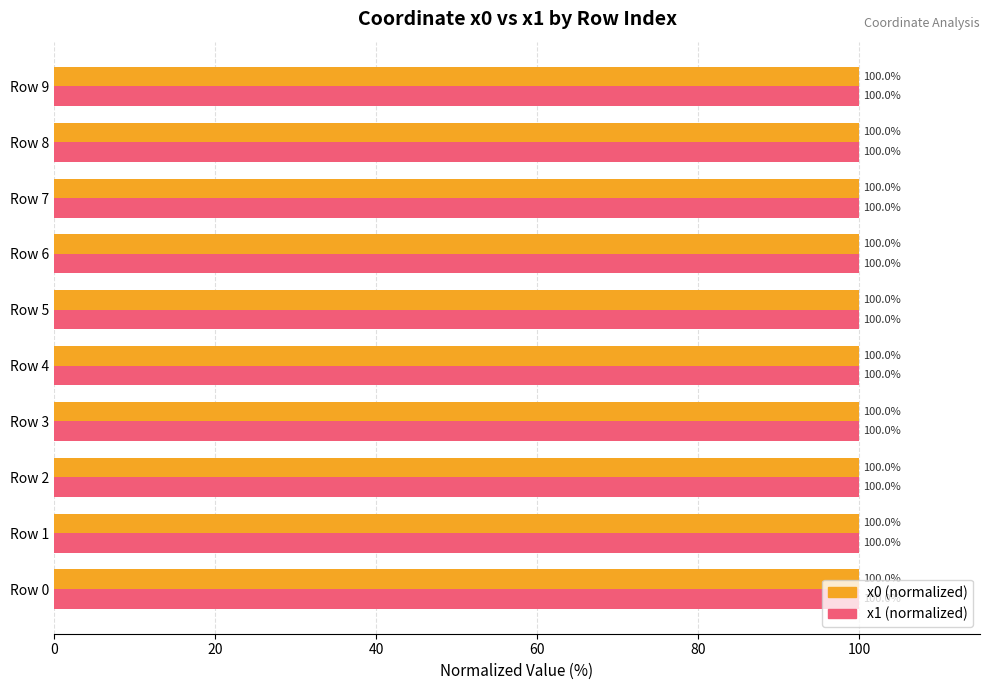

What is the total value across all series at Row 8?

200.0